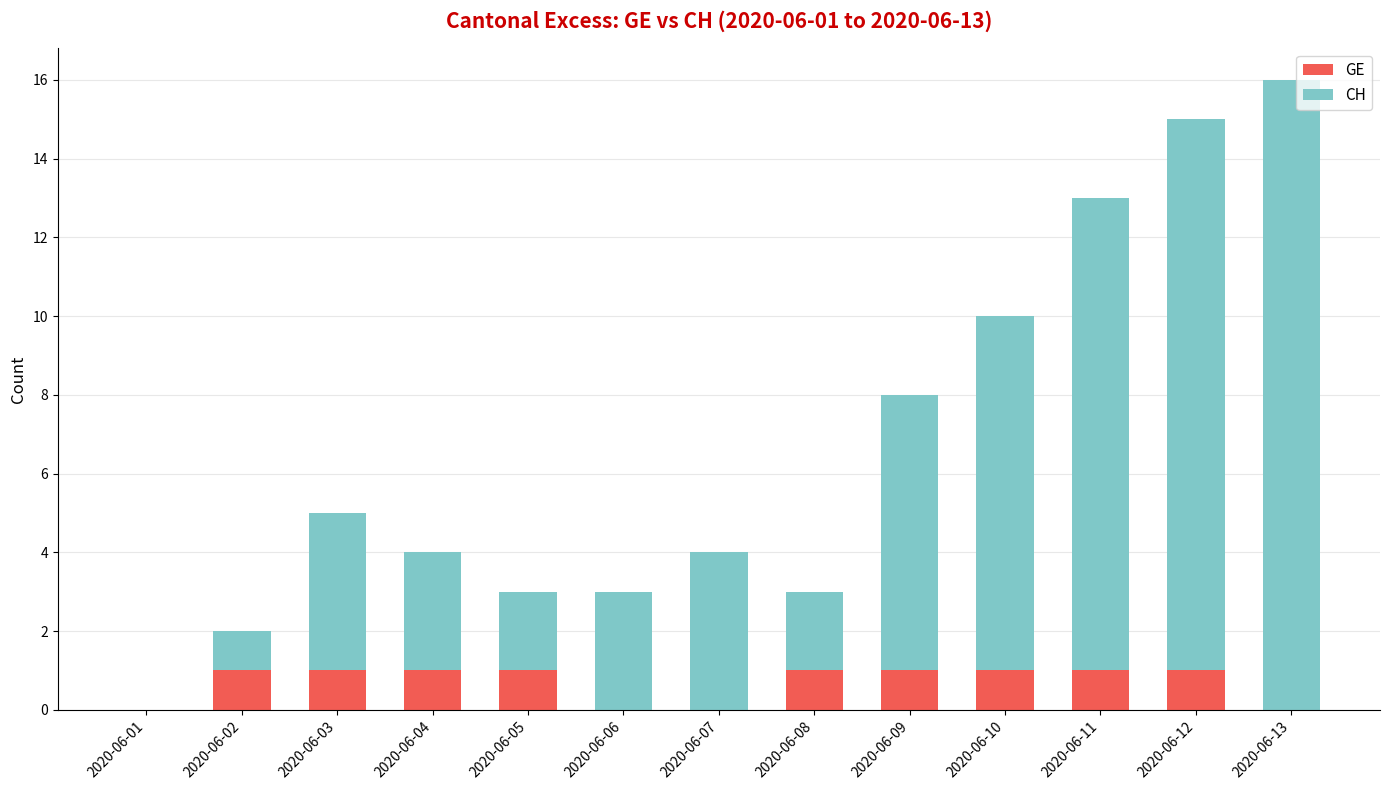

The value of GE at 2020-06-13 is 0. True or false?

True